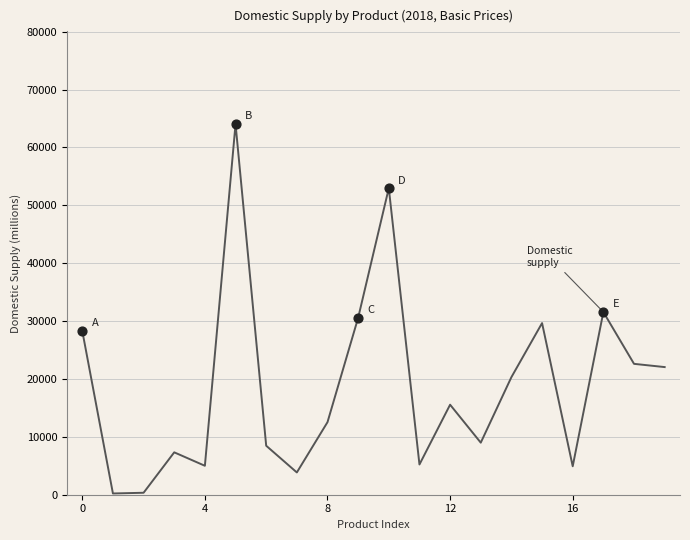

What is the maximum value shown in the chart?

64038